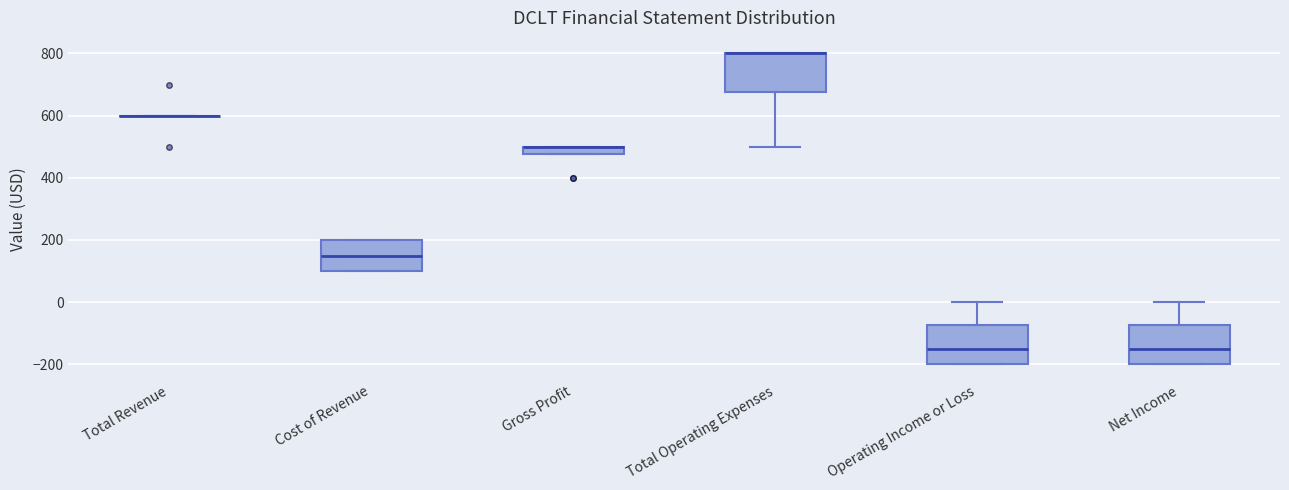

Where is the upper edge of the box for Cost of Revenue on the y-axis? The values are not printed on the chart, so give them approximately, as read against the axis.

200